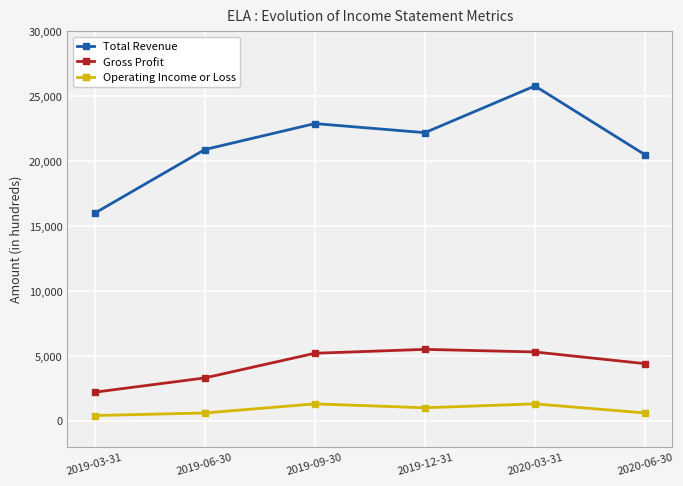

What is the label of the 3rd point from the right?

2019-12-31